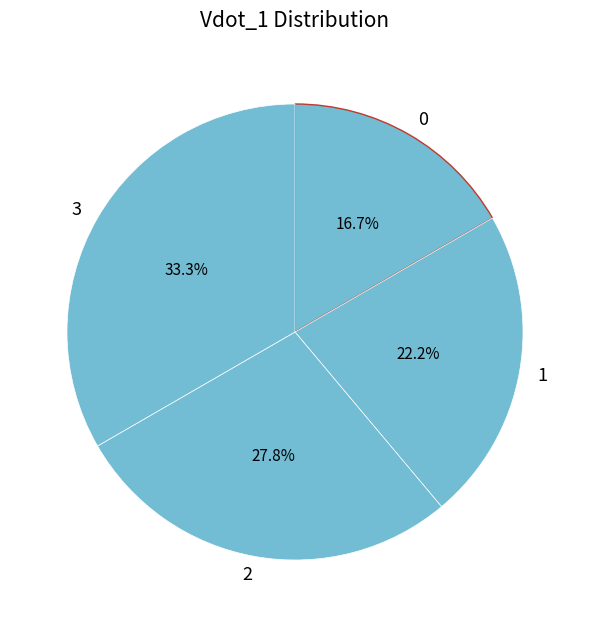

How many segments does this pie chart have?

4